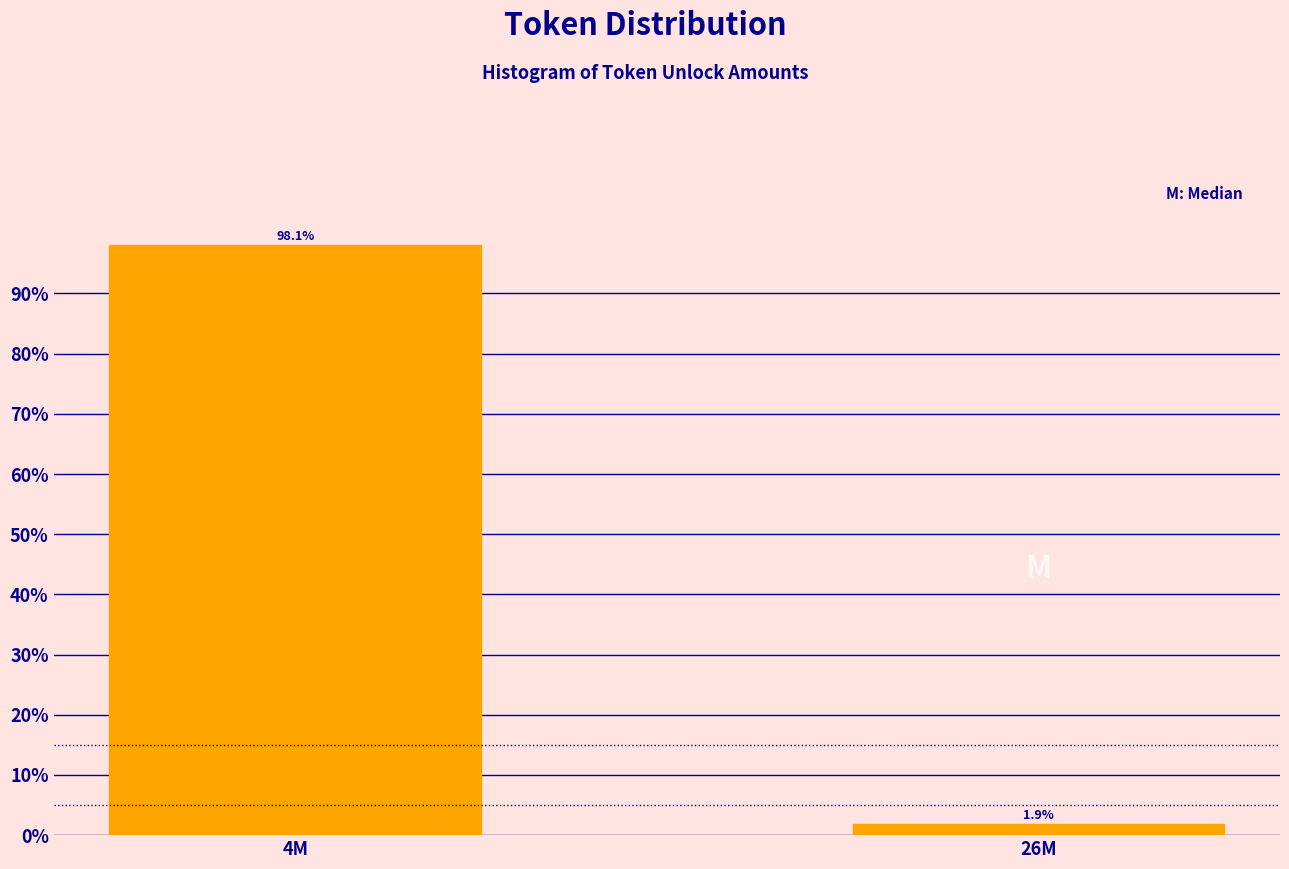

Reading left to right, what are all the values shown in this chart?

4M=98.1	26M=1.9